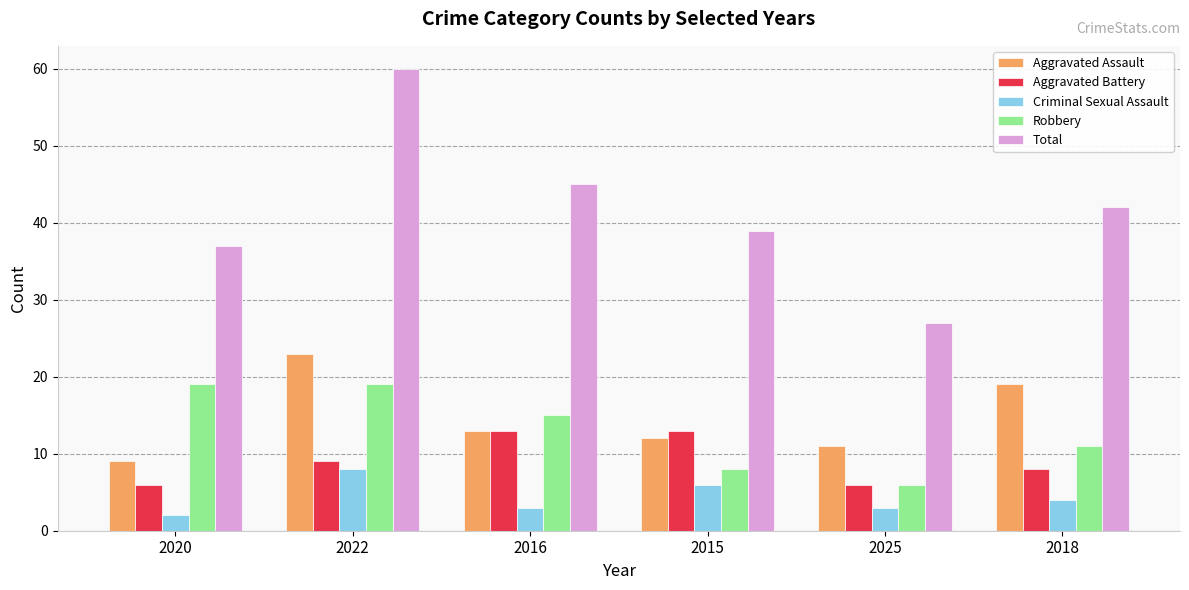

List the series in order of their peak value, highest first.

Total, Aggravated Assault, Robbery, Aggravated Battery, Criminal Sexual Assault